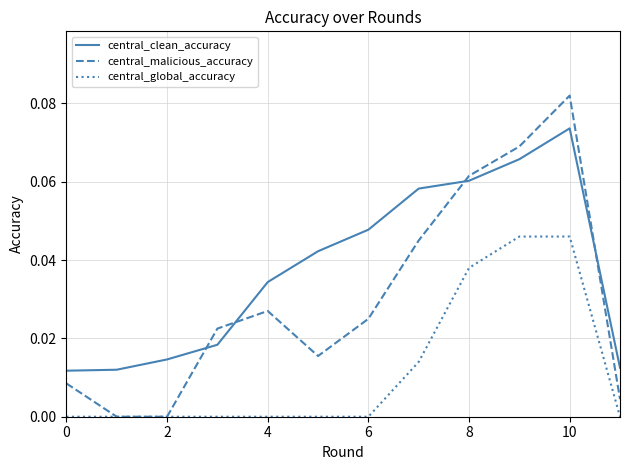

At how many categories does at least one series exceed 0?

12